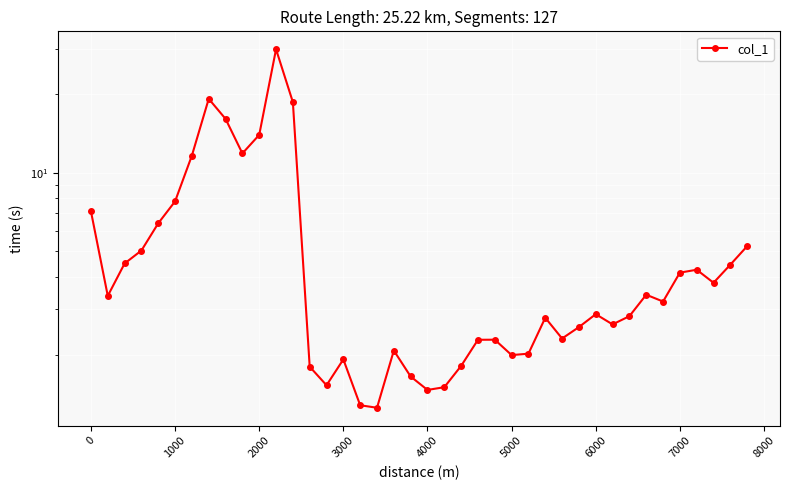

How many points are lower than both their immediate neighbors (excluding endpoints)?

10